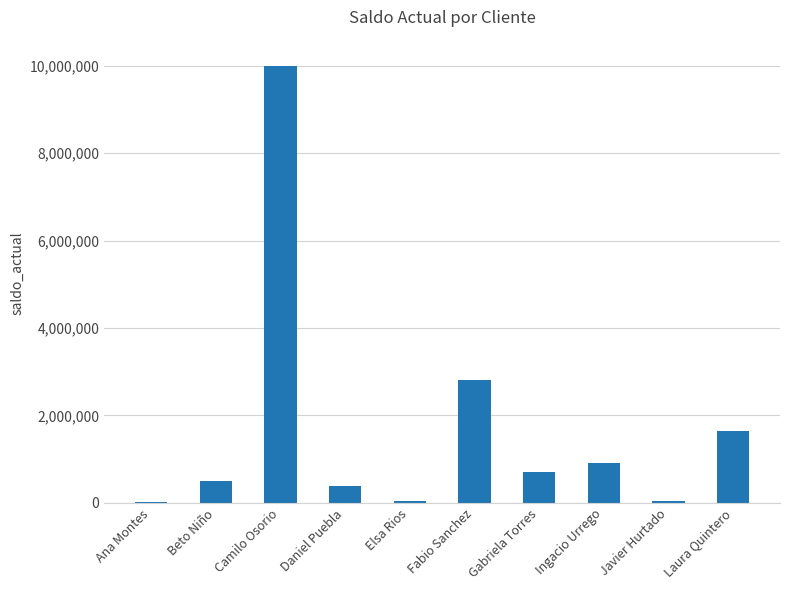

Are the bars horizontal?

No